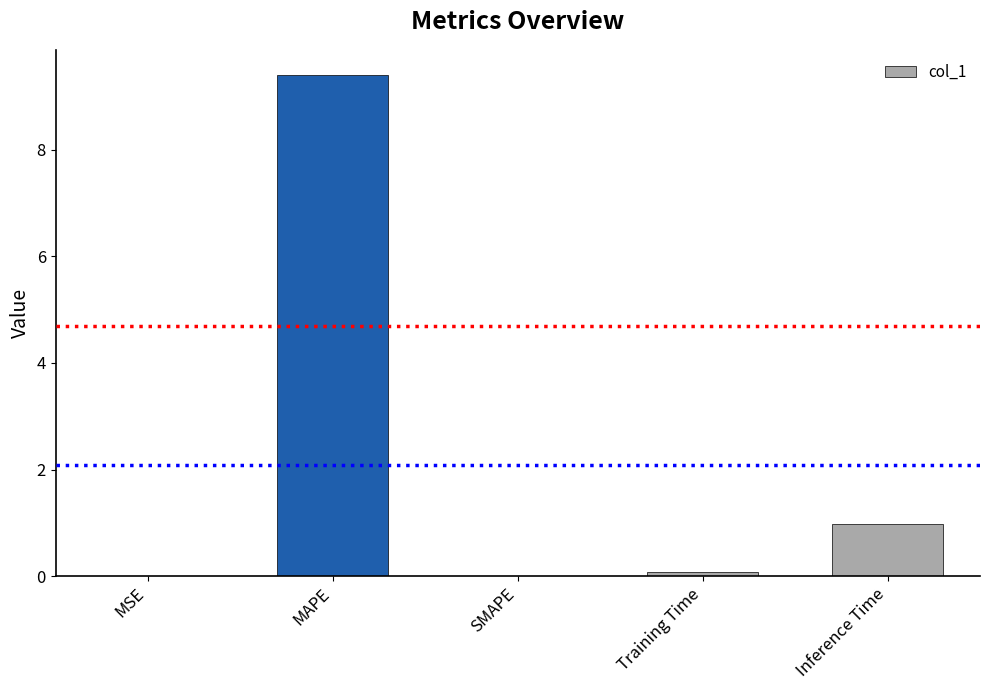

The value at SMAPE is 0.0. True or false?

True